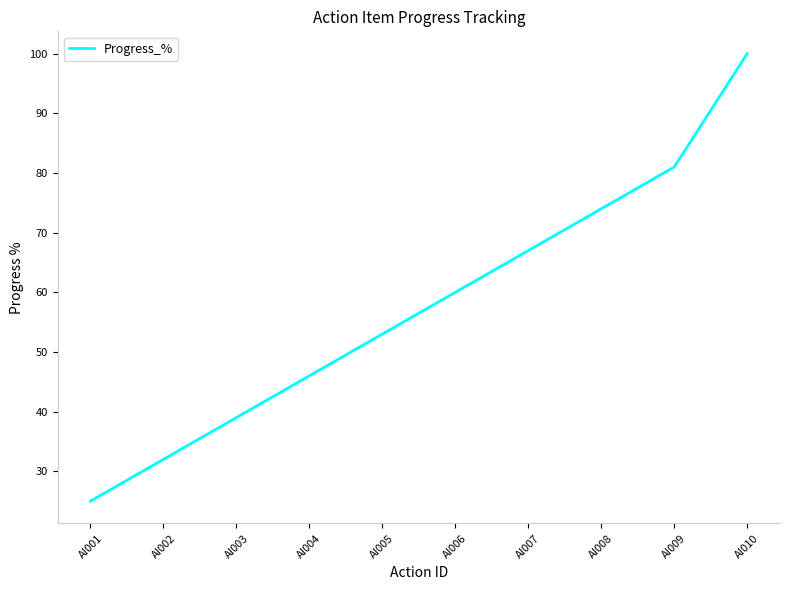

What value does the data have at AI004, to the nearest 10?

50